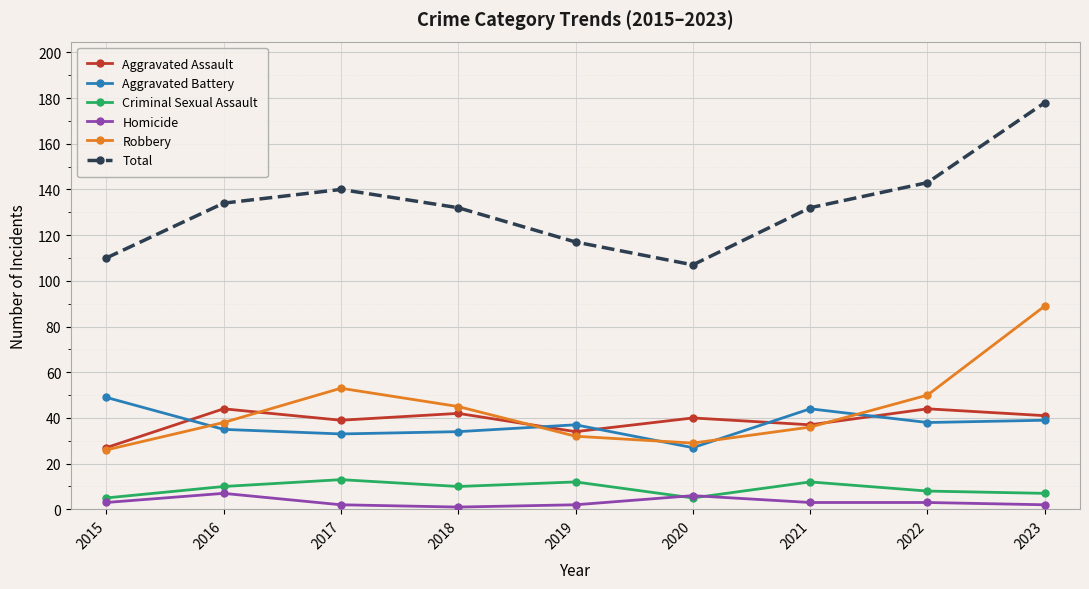

At which category is the sum across all series the highest?

2023